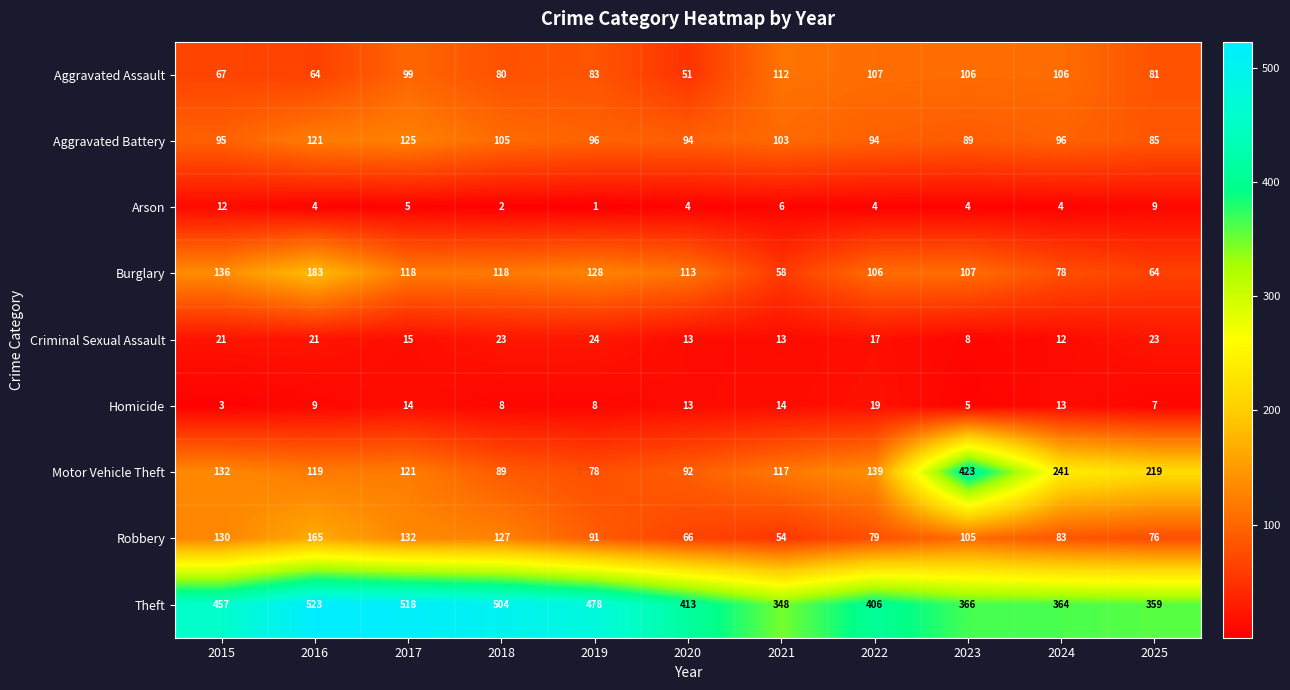

What is the maximum value shown in the chart?

523